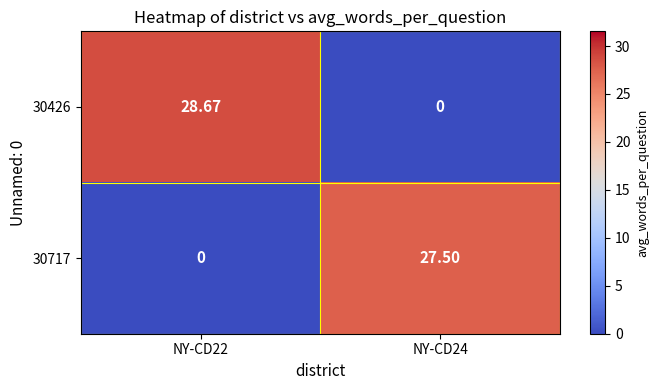

Count the number of data series in this chart.

2